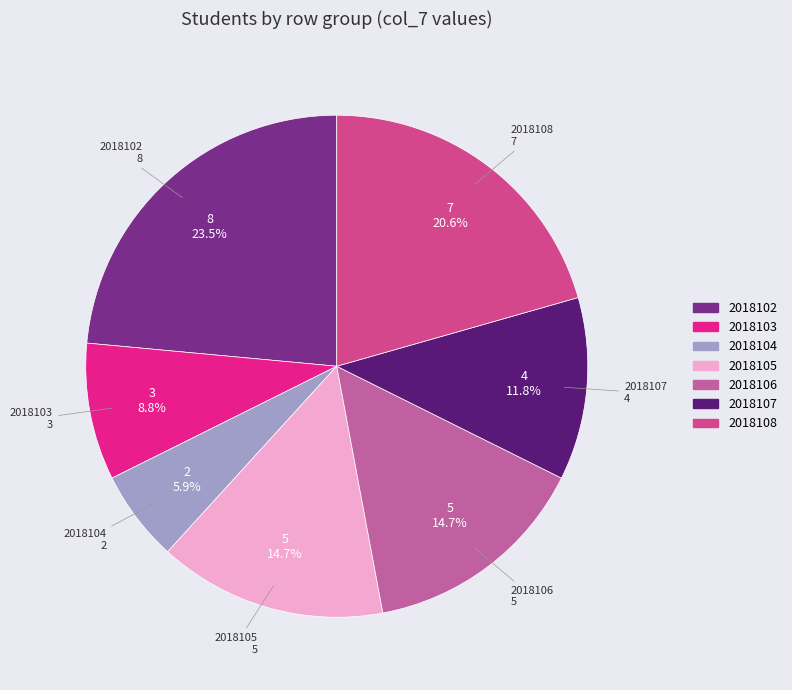

Which category has the biggest portion of the pie?

2018102